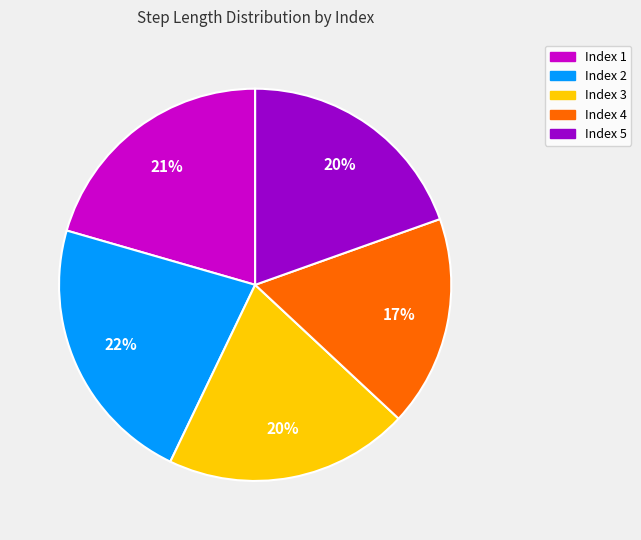

Between Index 2 and Index 1, which is larger?

Index 2